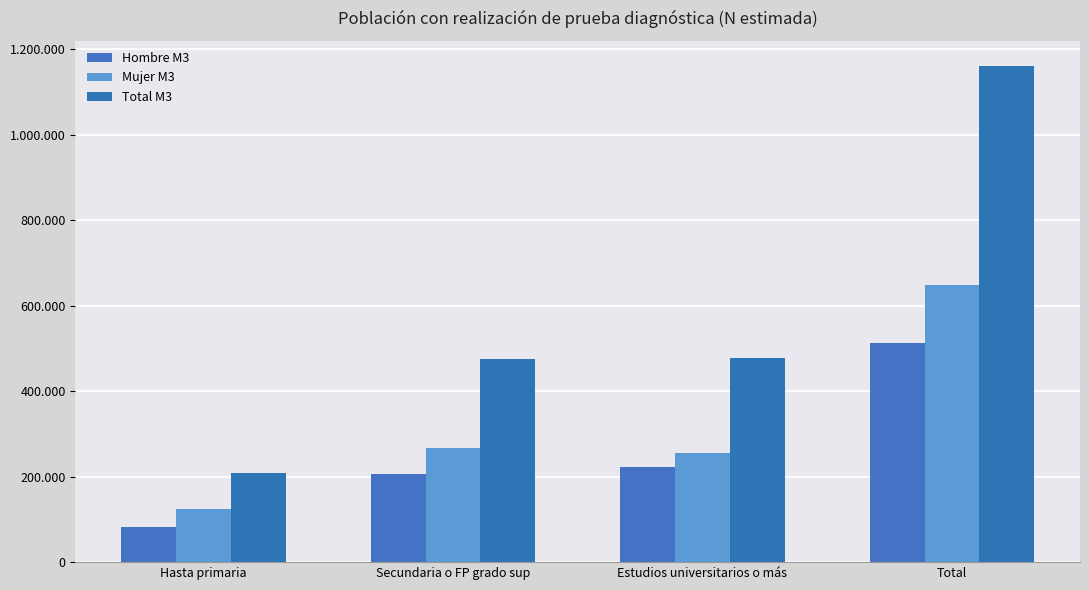

What is the difference between the second highest and minimum values in the Mujer M3 series?

142828